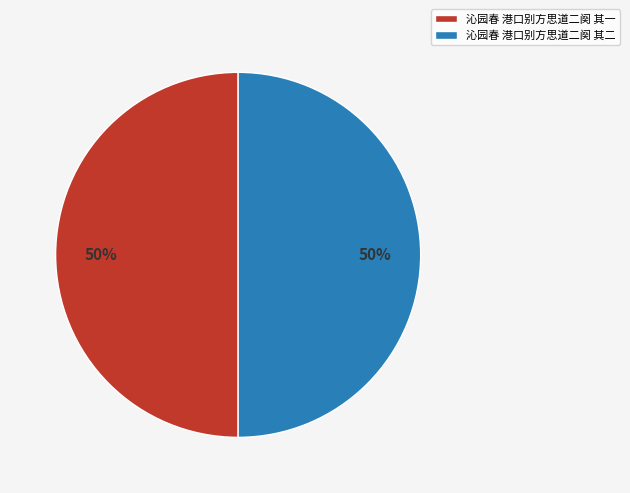

The 沁园春 港口别方思道二阕 其一 slice represents 50% of the pie. True or false?

True